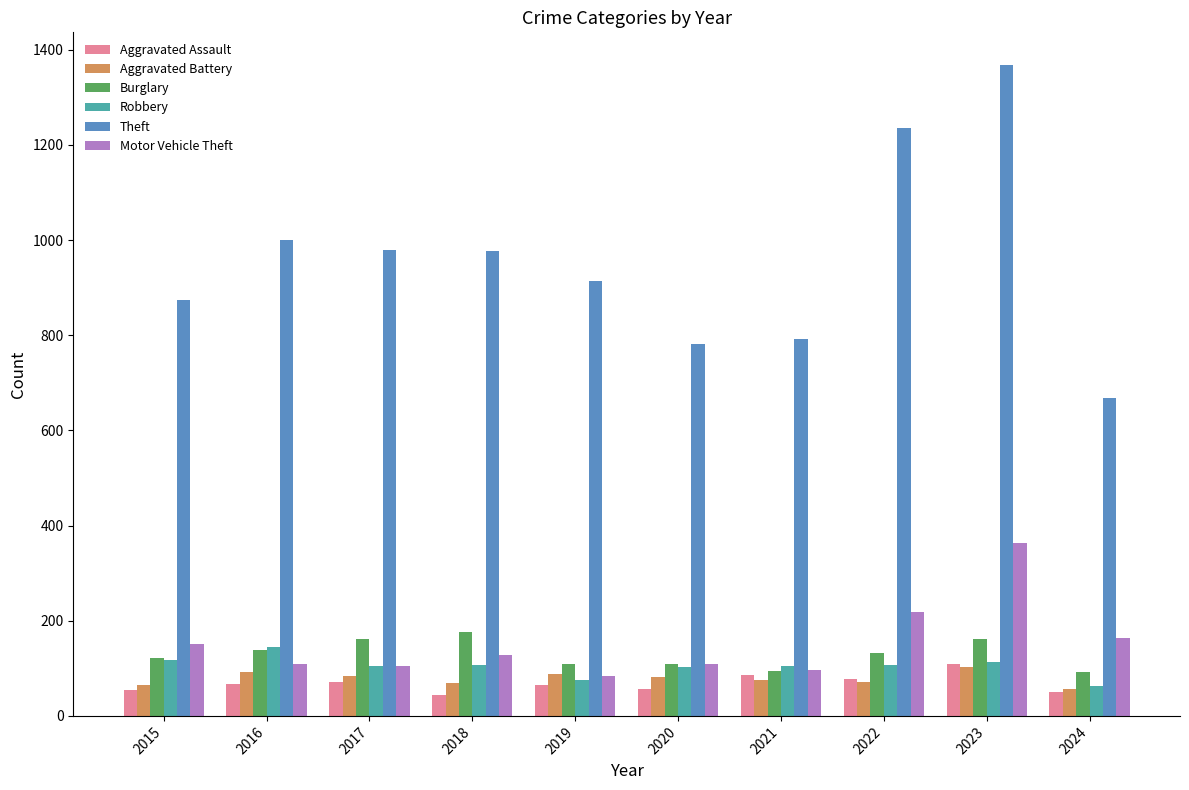

What is the difference between the Theft values at 2016 and 2015?

125